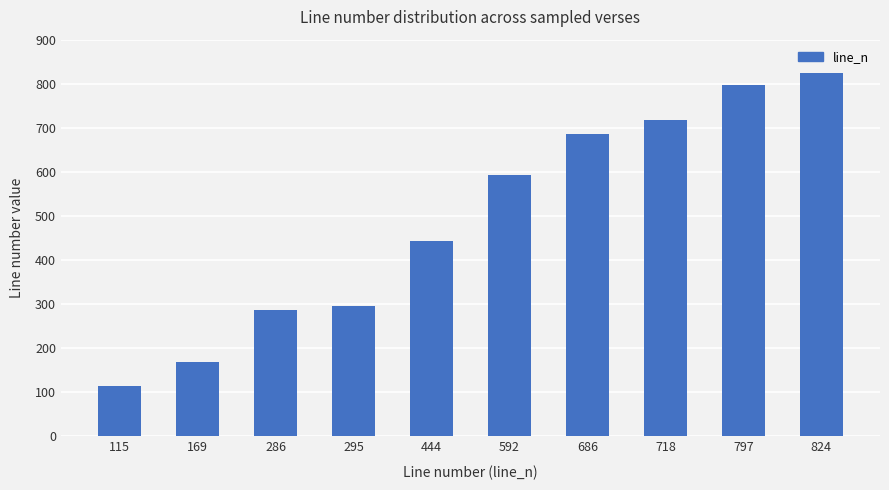

List the labels in order of value, smallest first.

115, 169, 286, 295, 444, 592, 686, 718, 797, 824